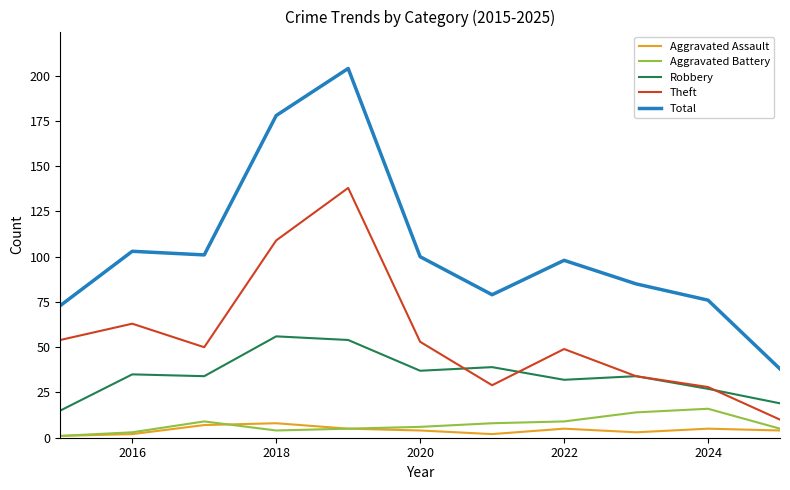

How many interior local valleys does the Theft series have?

2